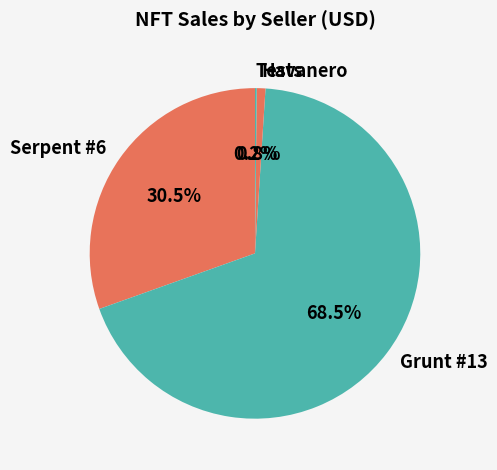

Between Serpent #6 and Grunt #13, which is larger?

Grunt #13